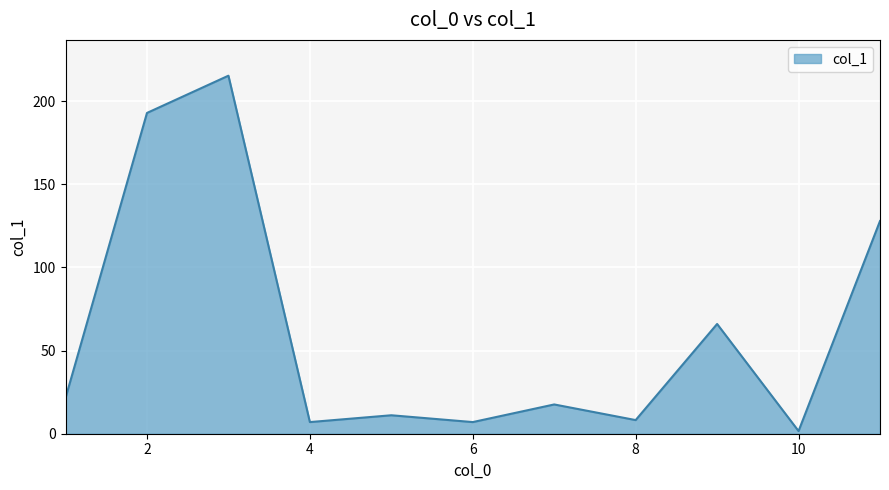

What is the difference between the maximum and minimum values?

213.7